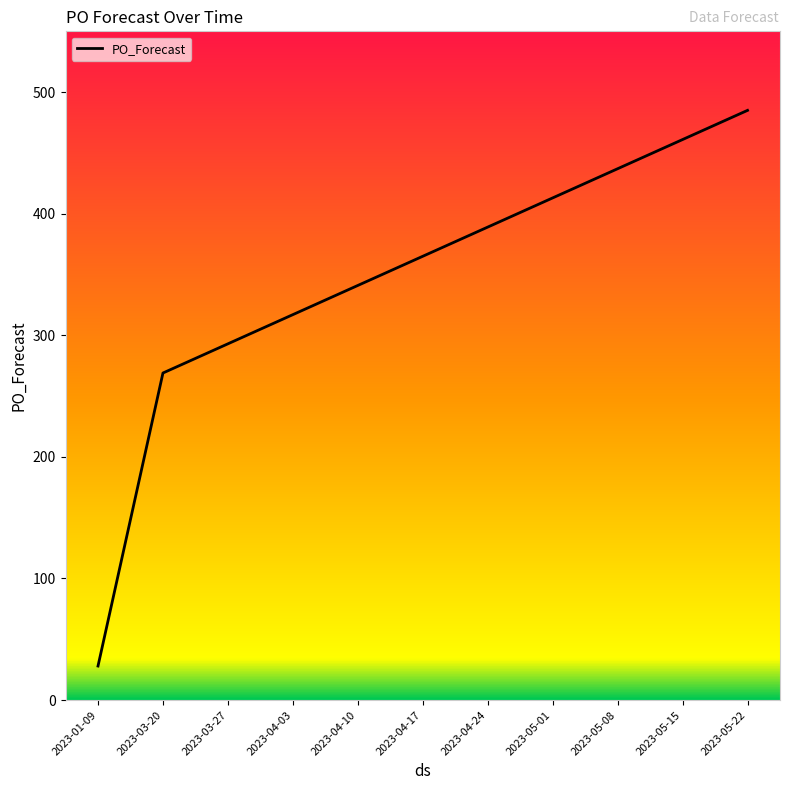

What is the sum of the values at 2023-04-24 and 2023-03-27?

682